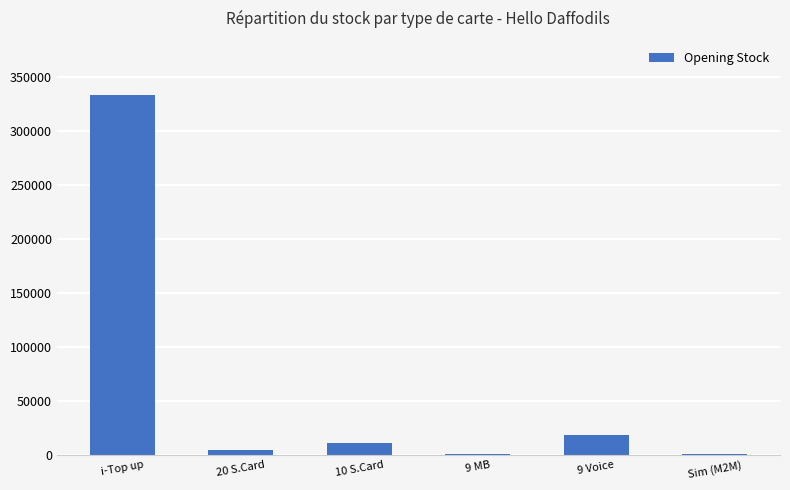

Are the bars horizontal?

No